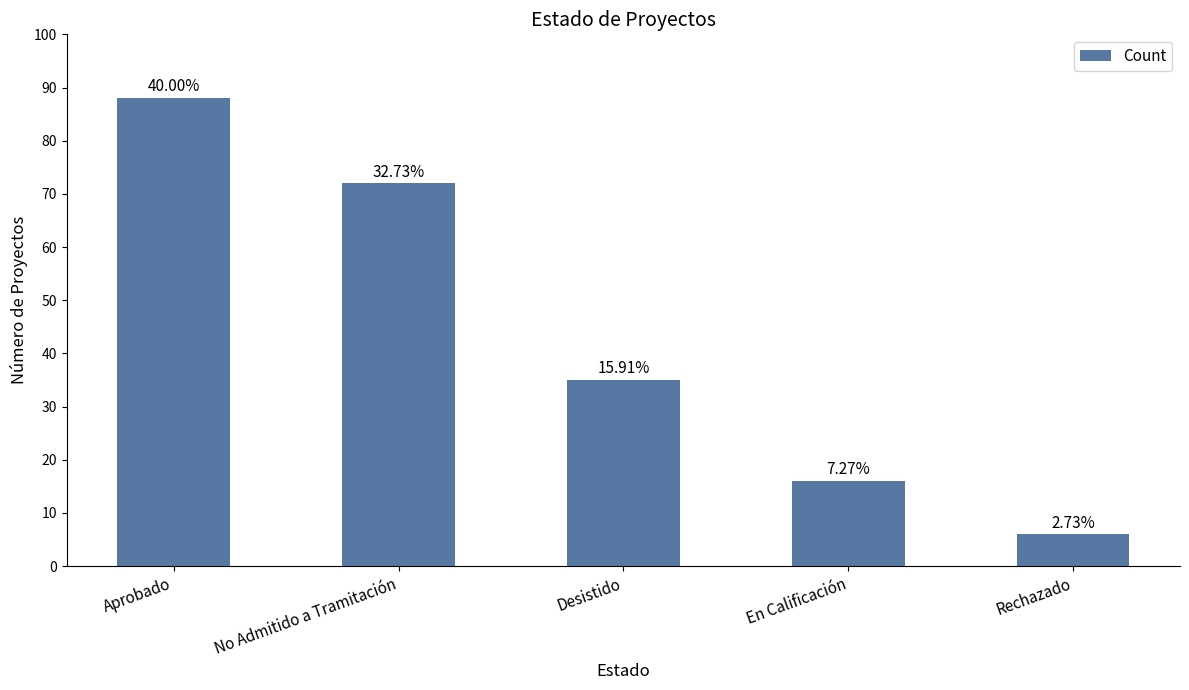

Between No Admitido a Tramitación and En Calificación, which is larger?

No Admitido a Tramitación